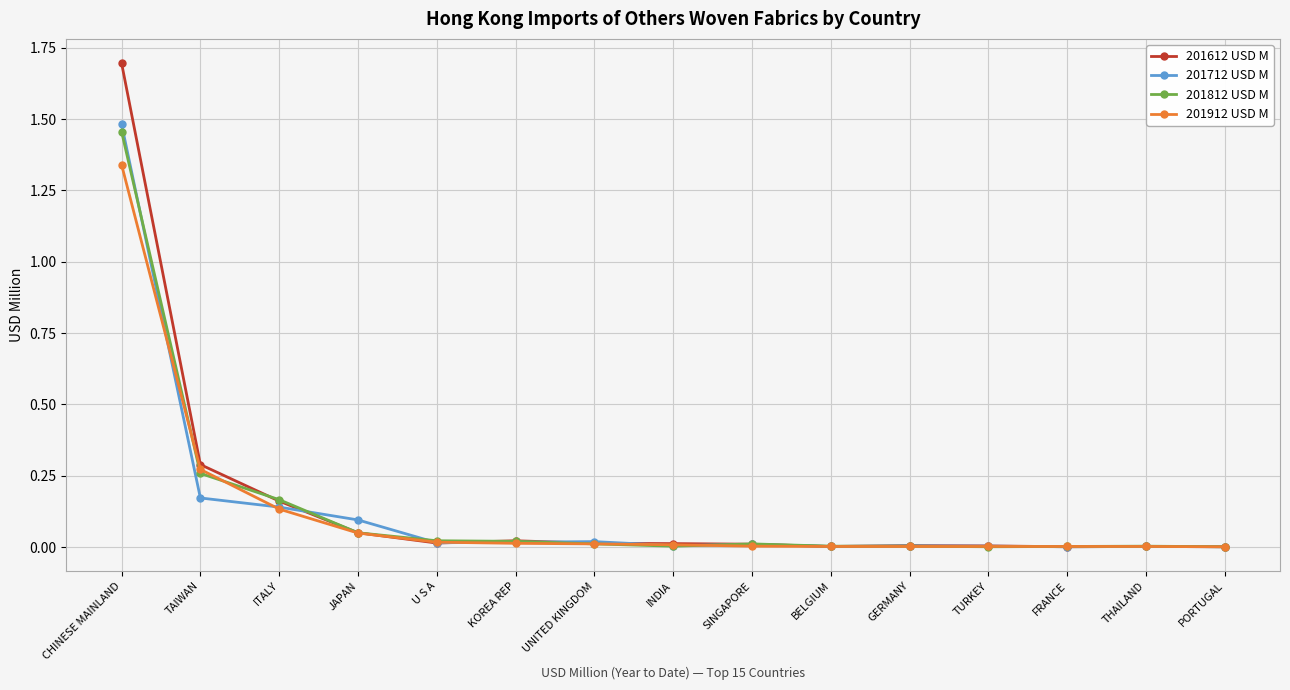

What is the difference between the maximum and minimum values in the 201612 USD M series?

1.7